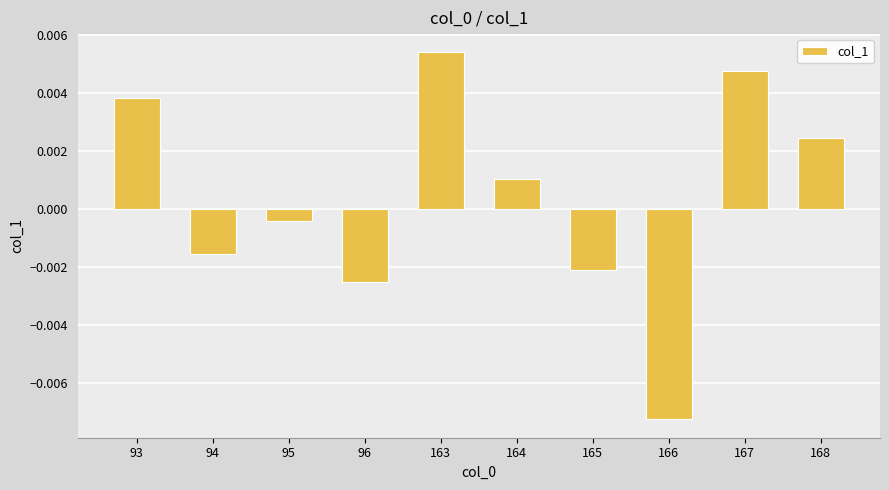

How many negative values are there?

5